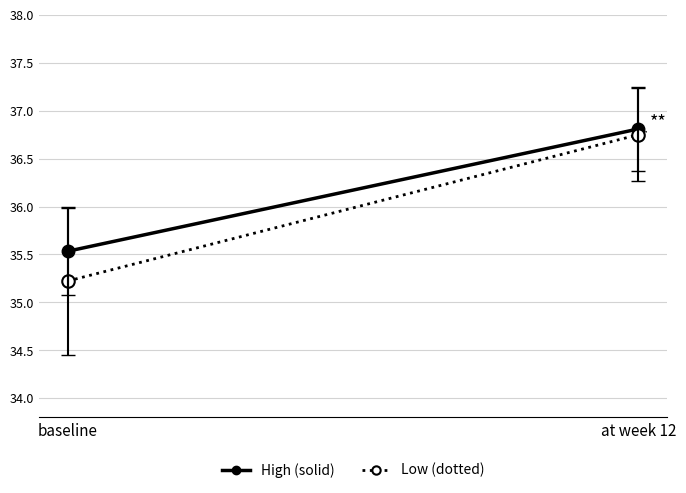

How many distinct data groups are displayed?

2